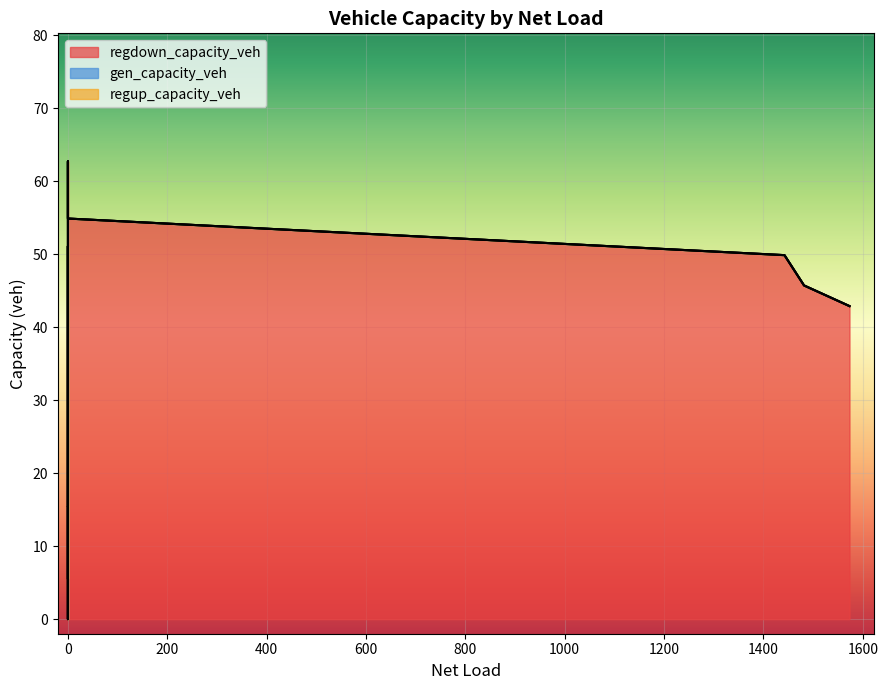

Is the value of regdown_capacity_veh at 12 greater than the value of regup_capacity_veh at 16?

Yes